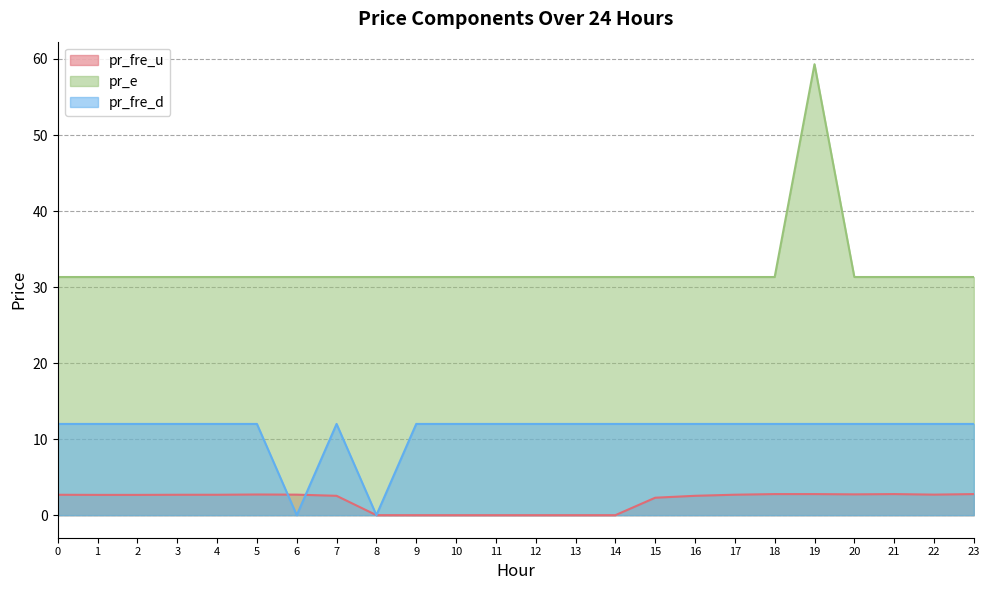

Between 5 and 9, which series saw the biggest shift?

pr_fre_u